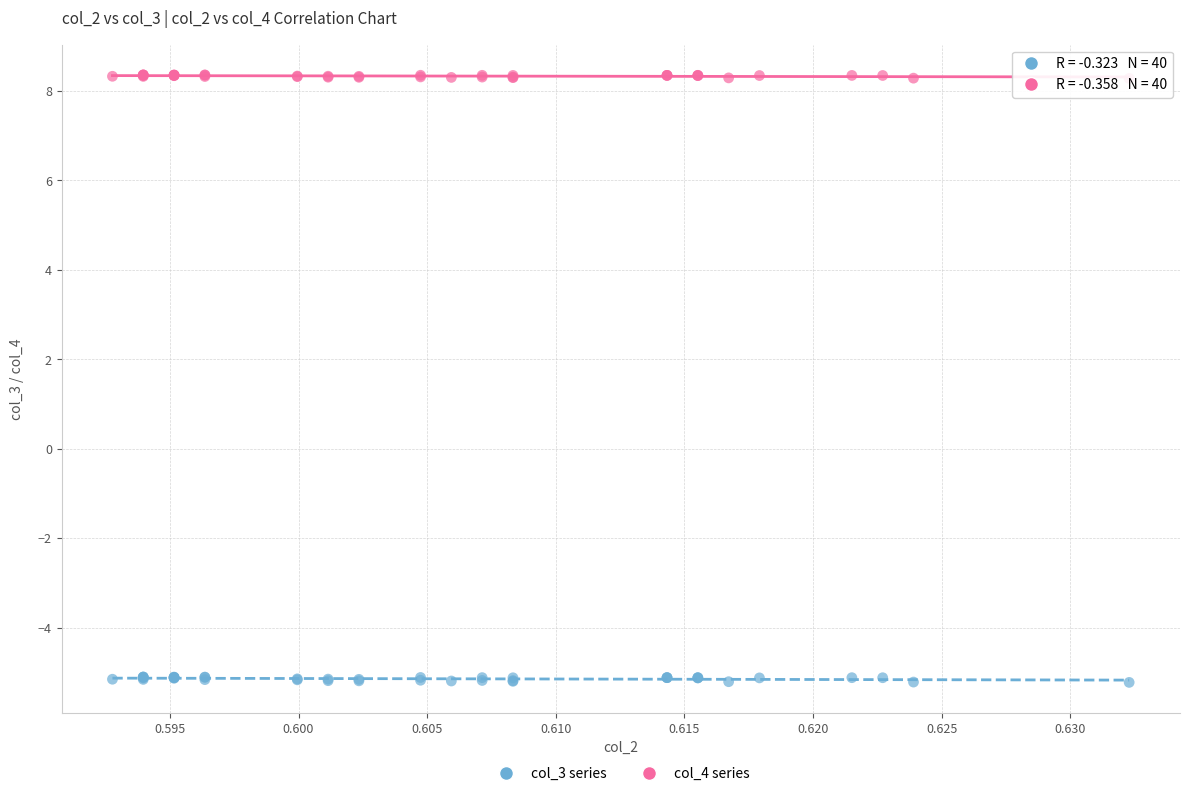

Which series reaches the maximum Y coordinate?

col_4 series